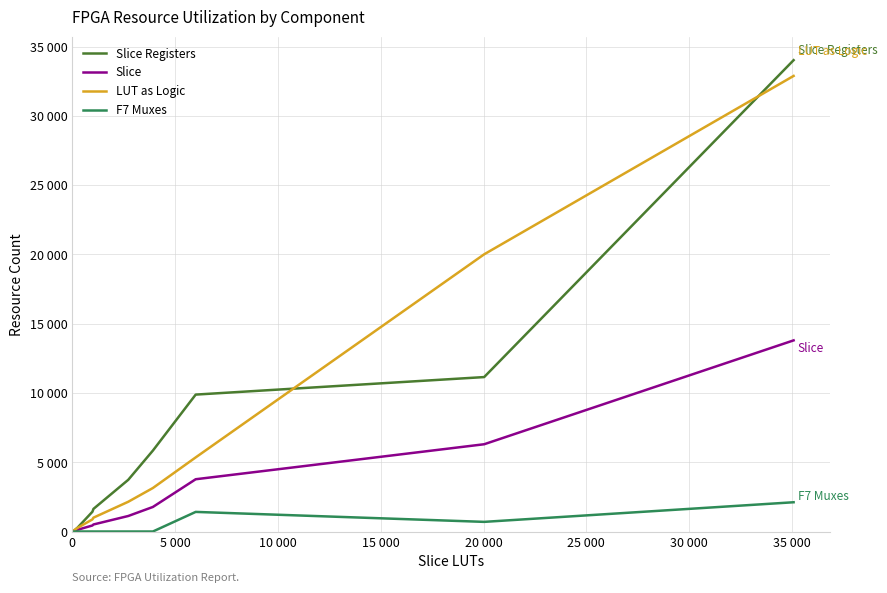

What is the difference between the second highest and second lowest values in the Slice Registers series?

11111